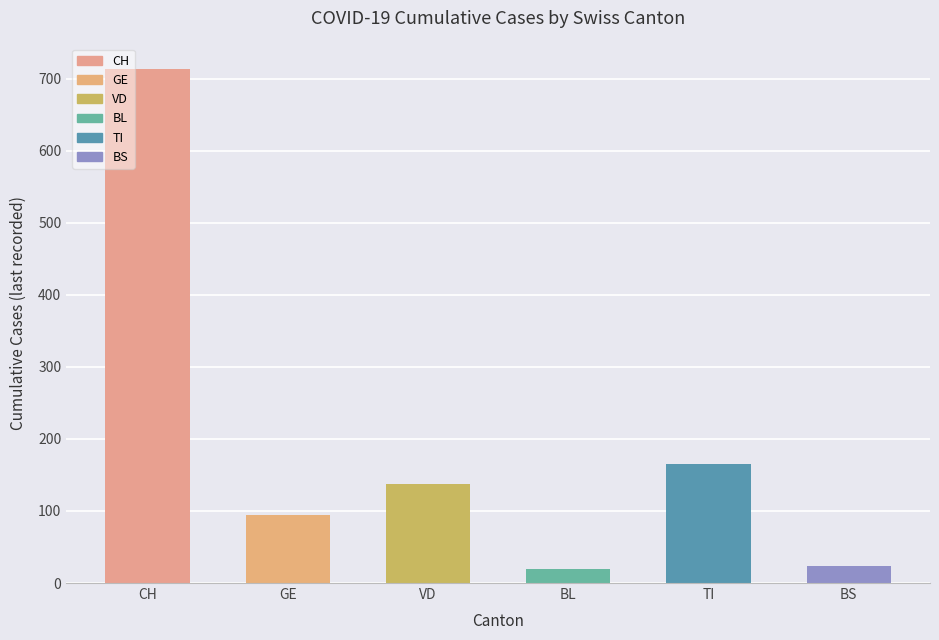

Where is the data nearest to the value 366?

TI